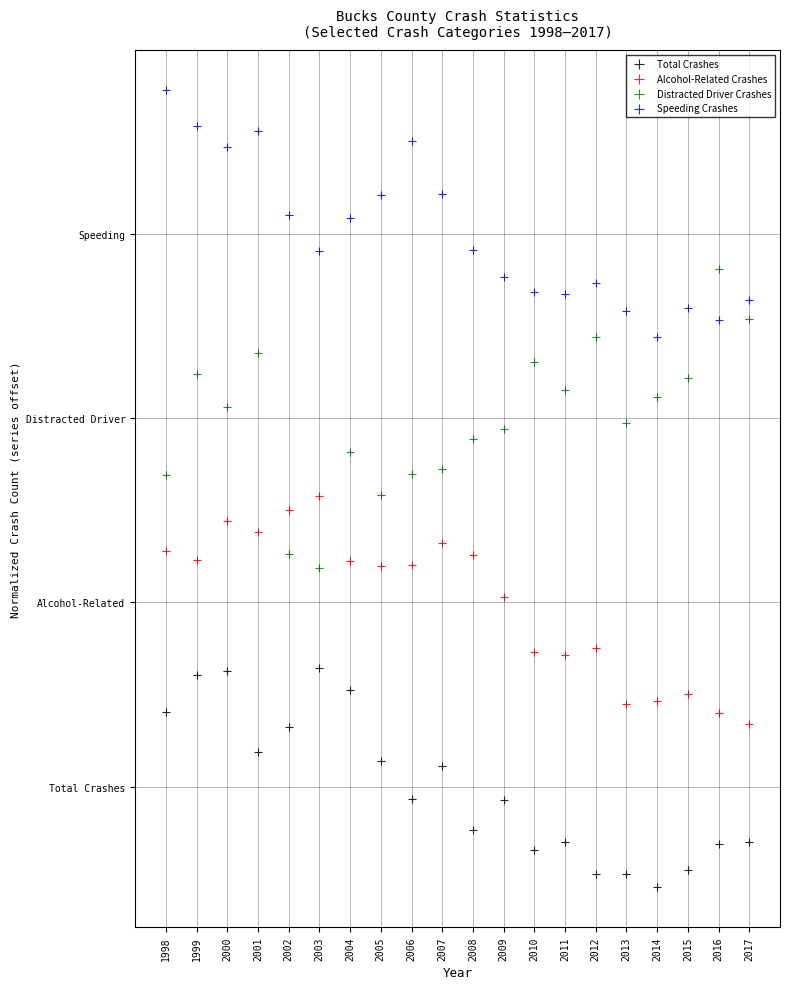

Which series reaches the minimum Y coordinate?

Total Crashes